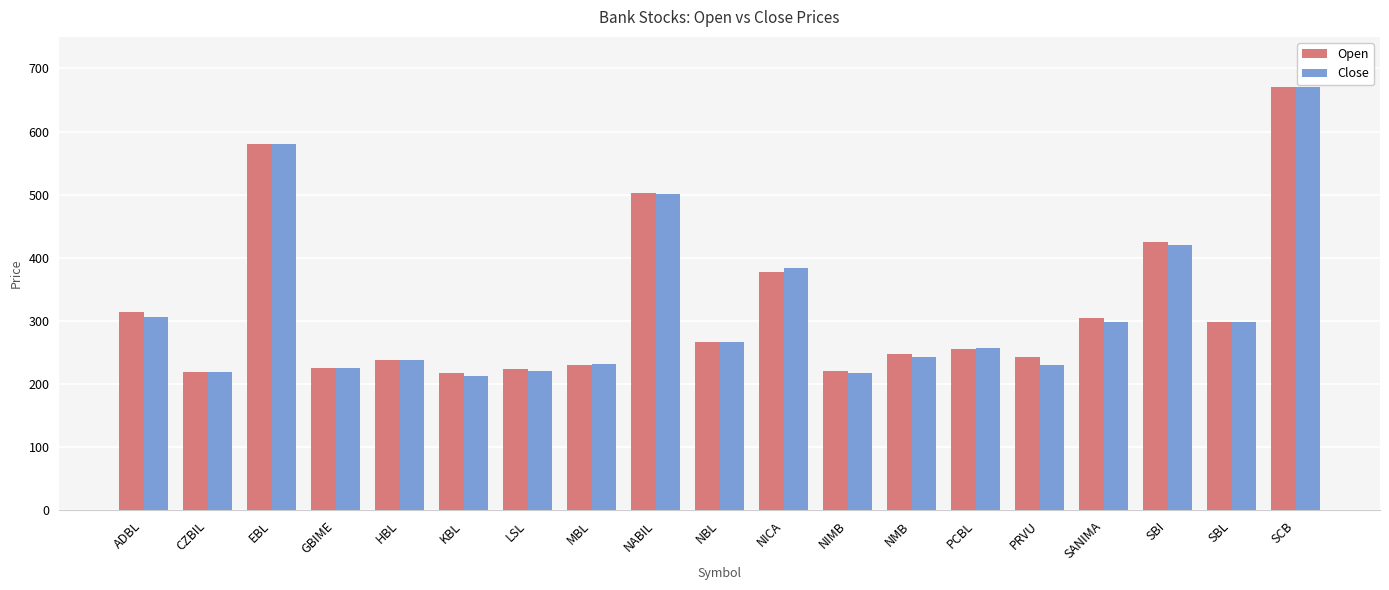

Between EBL and NABIL, which series saw the biggest shift?

Close